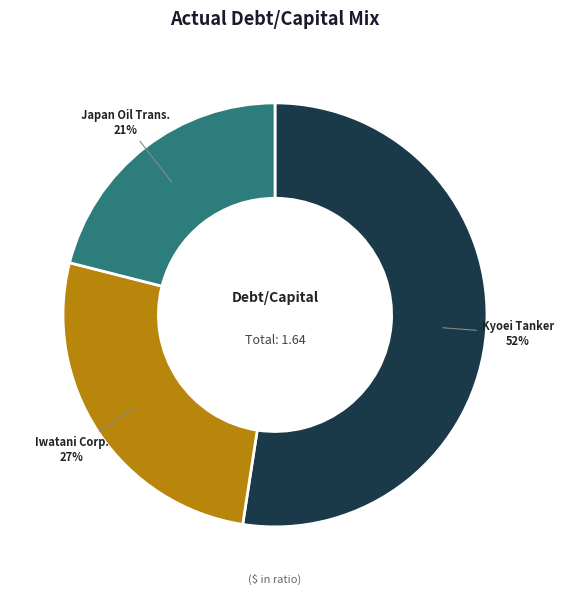

Which has a higher value, Kyoei Tanker or Japan Oil Trans.?

Kyoei Tanker